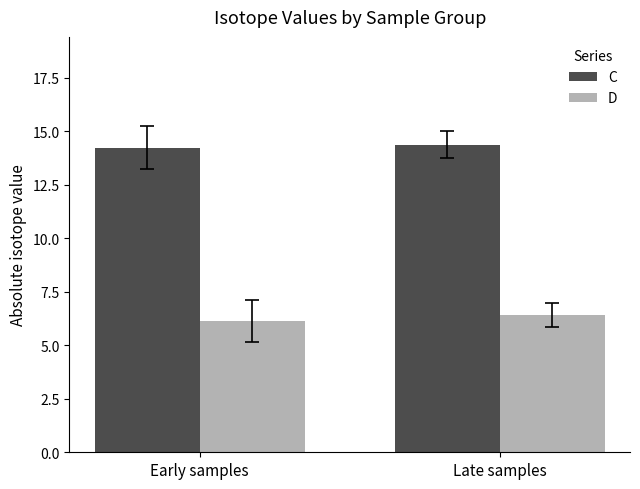

Are the bars horizontal?

No